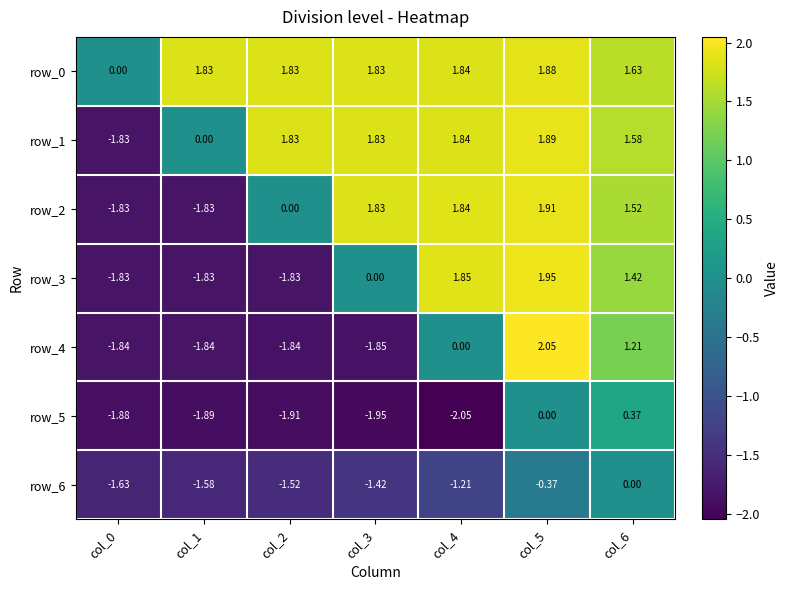

Where does the row_1 series first go above 1?

col_2